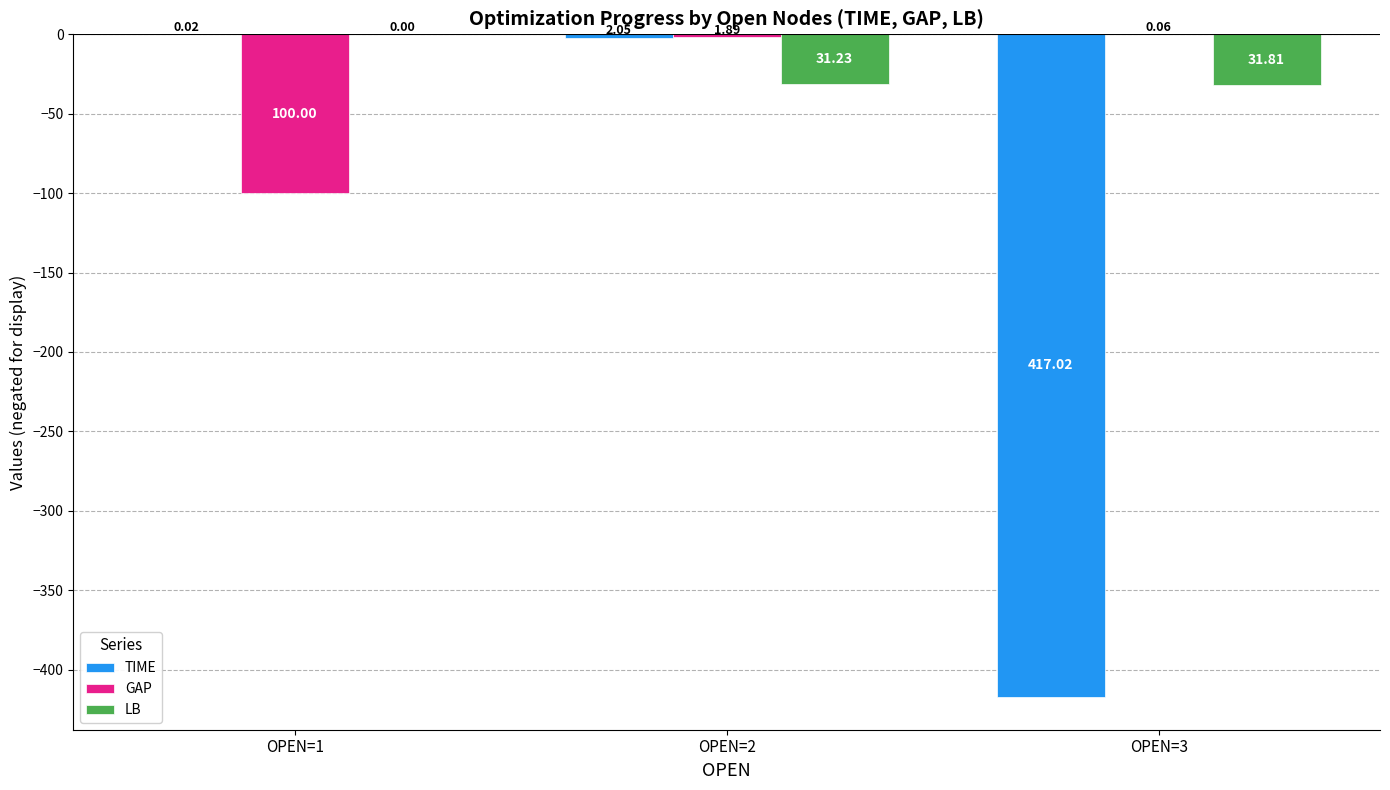

Reading left to right, transcribe all the data shown in this chart.

TIME: OPEN=1=-0.0	OPEN=2=-2.1	OPEN=3=-417.0
GAP: OPEN=1=-100.0	OPEN=2=-1.9	OPEN=3=-0.1
LB: OPEN=1=0.0	OPEN=2=-31.2	OPEN=3=-31.8